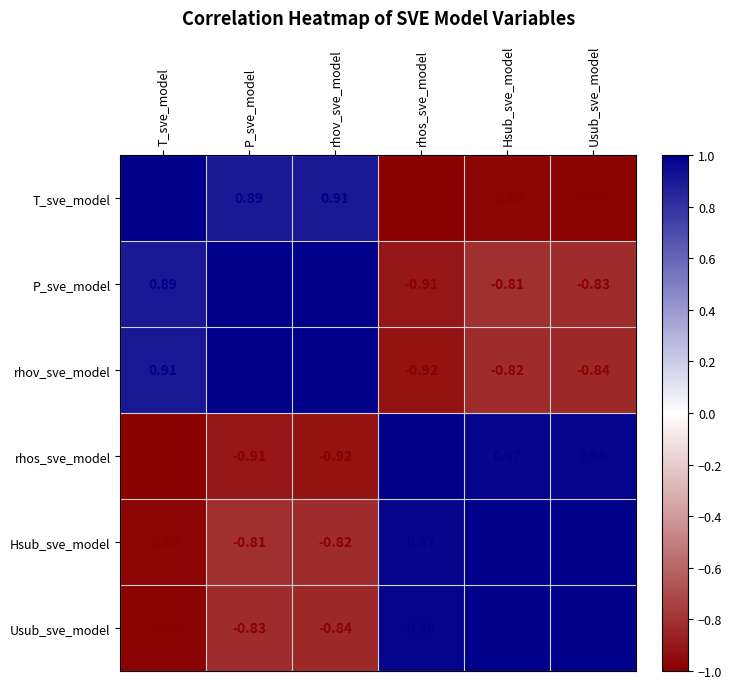

Which series changed the most between P_sve_model and rhos_sve_model?

rhov_sve_model